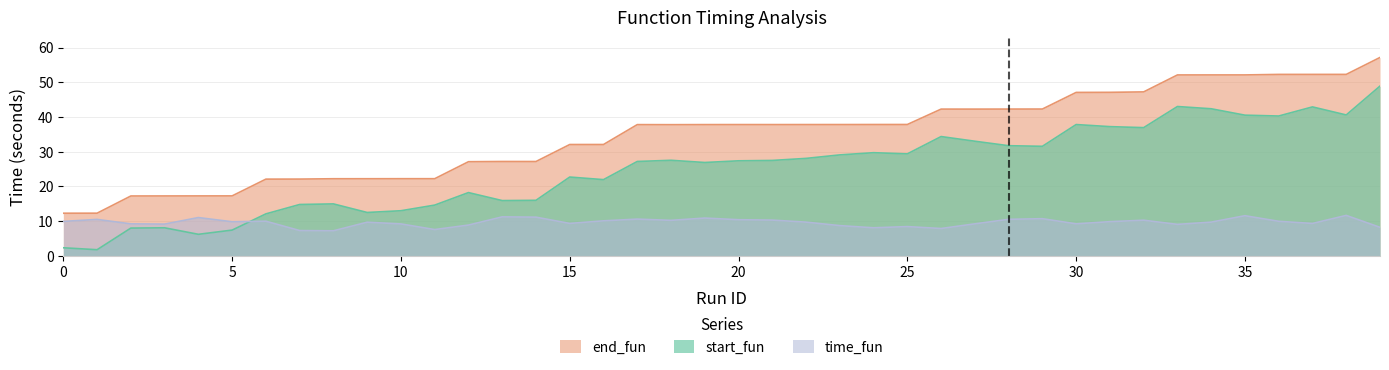

What is the sum of the time_fun values at 35 and 31?

21.5